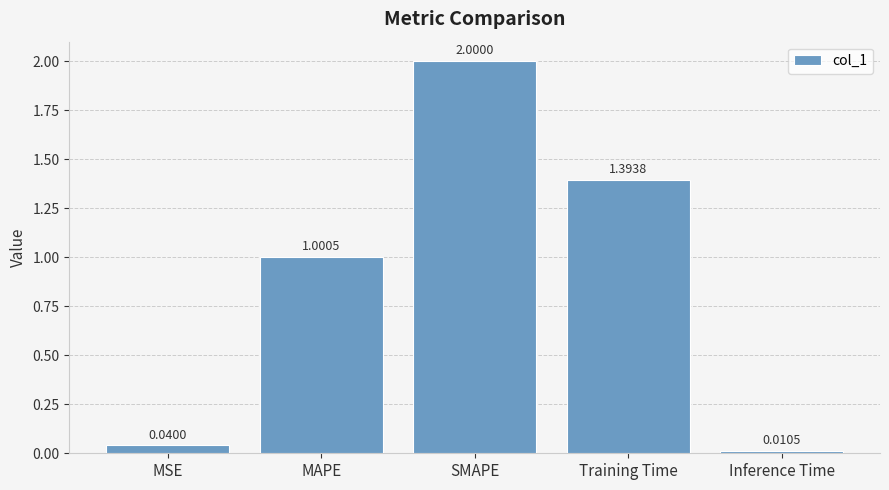

Between MAPE and Inference Time, which is larger?

MAPE